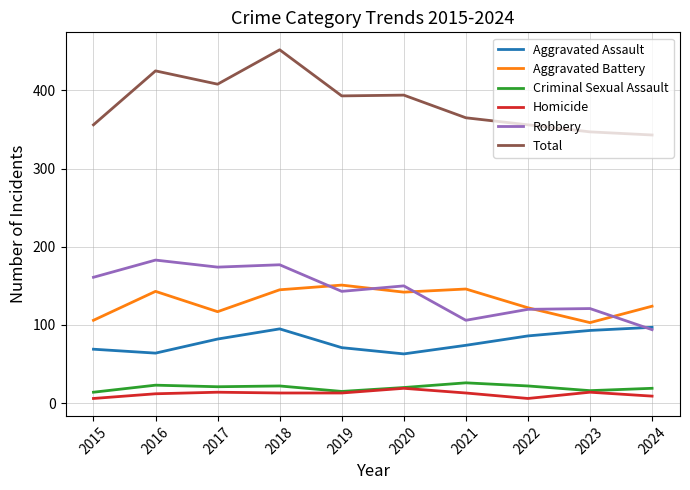

True or false: Aggravated Assault and Homicide intersect in this chart.

False